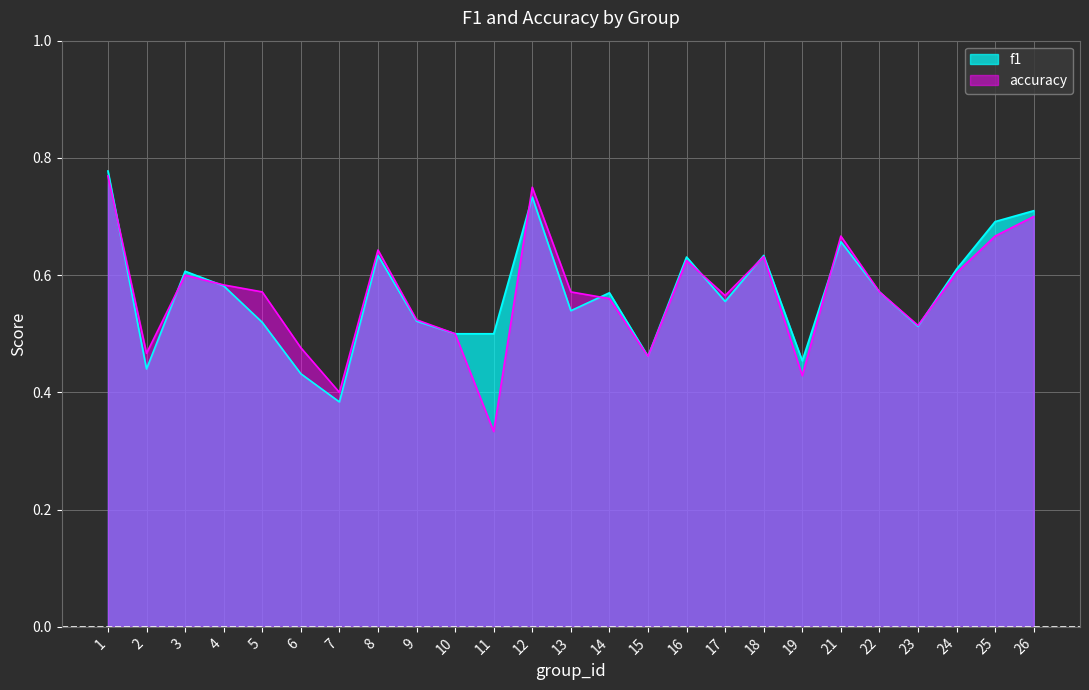

Does the chart display data point markers on the line(s)?

No